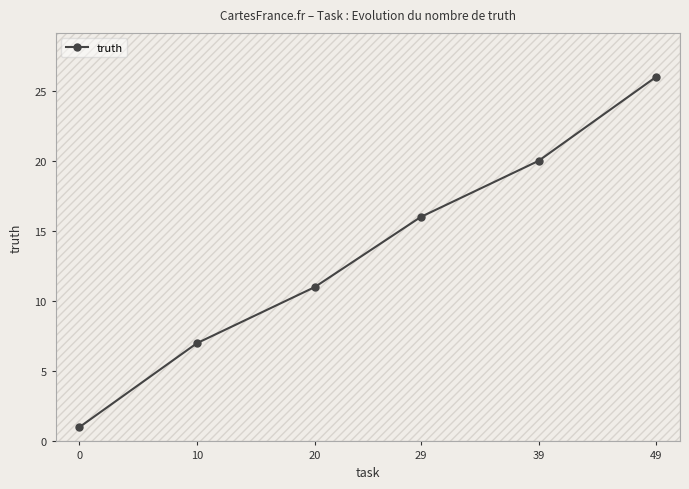

List the labels in order of value, smallest first.

0, 10, 20, 29, 39, 49